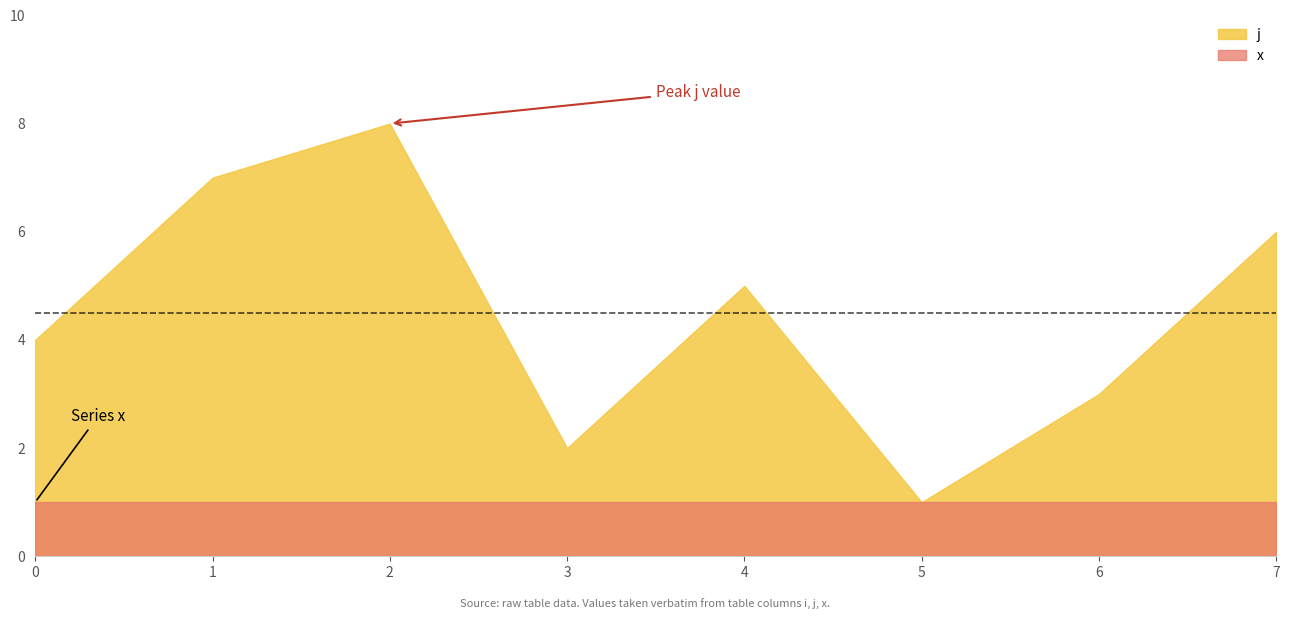

True or false: x has a value of 1 at 2.

True